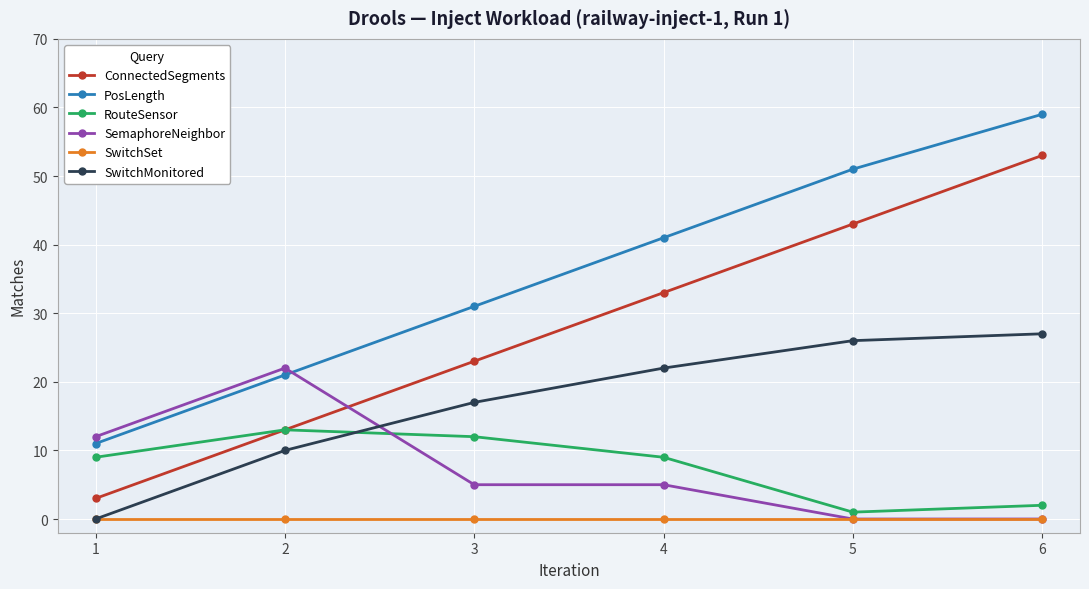

Which series changed the most between 2 and 6?

ConnectedSegments